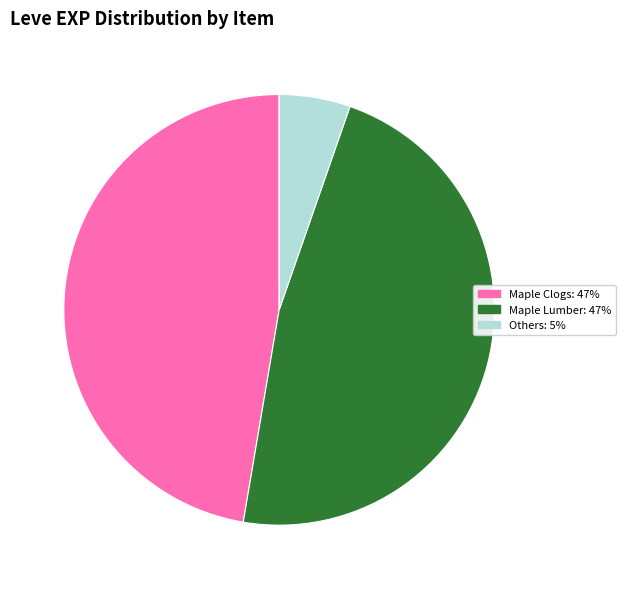

How many segments does this pie chart have?

3